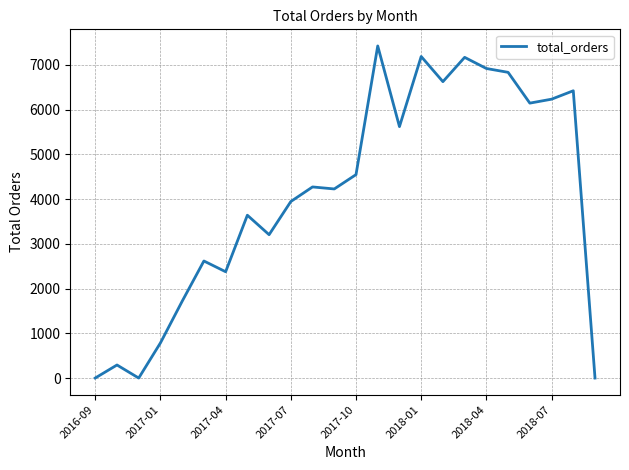

What is the greatest value displayed?

7423